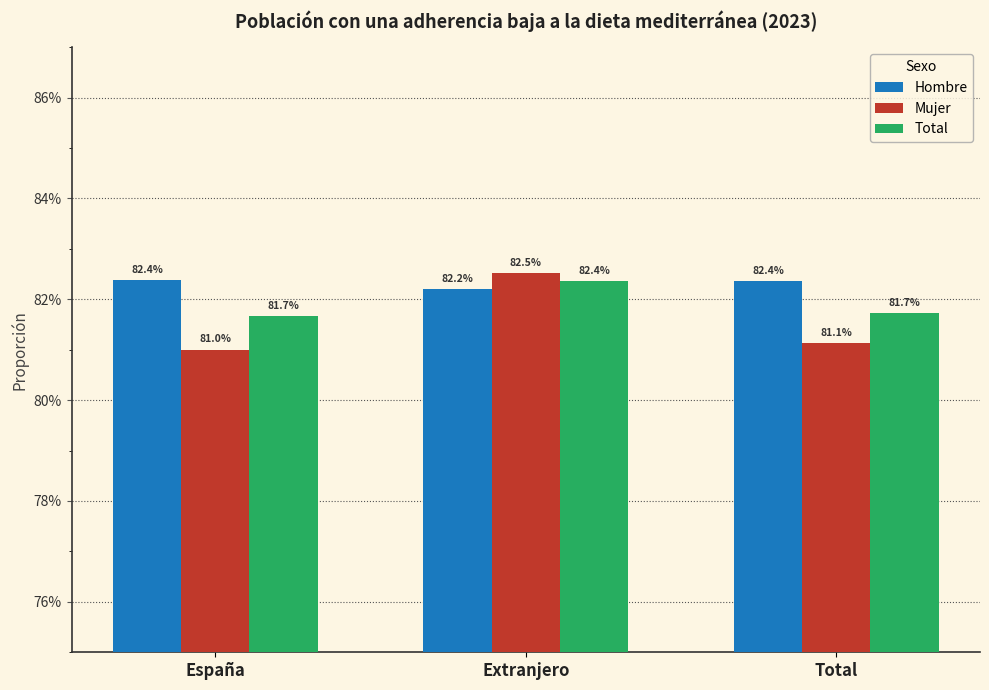

Are the bars grouped side by side (vs. stacked)?

Yes